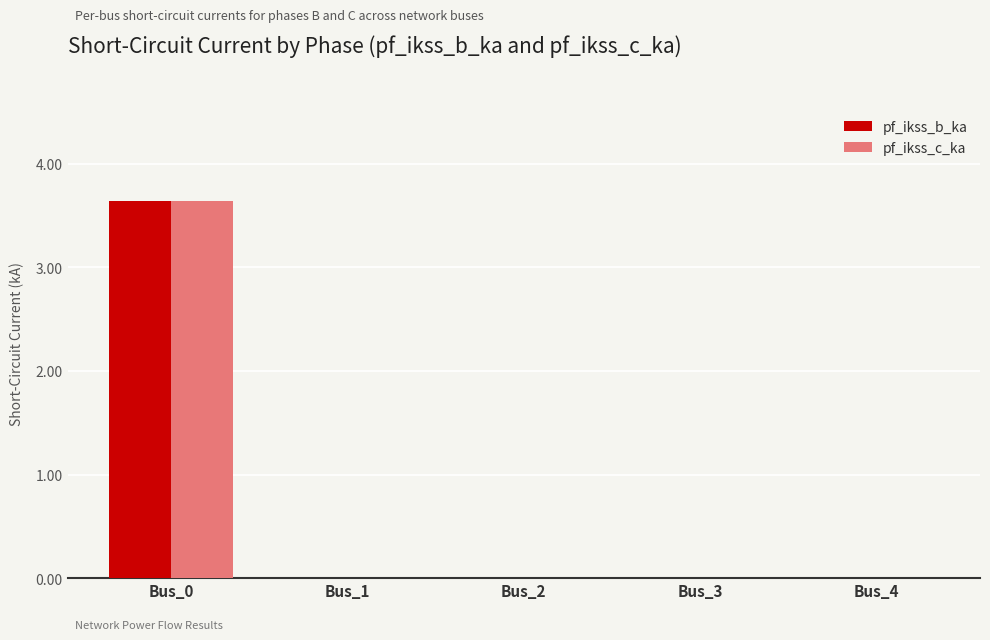

At which category is the sum across all series the highest?

Bus_0